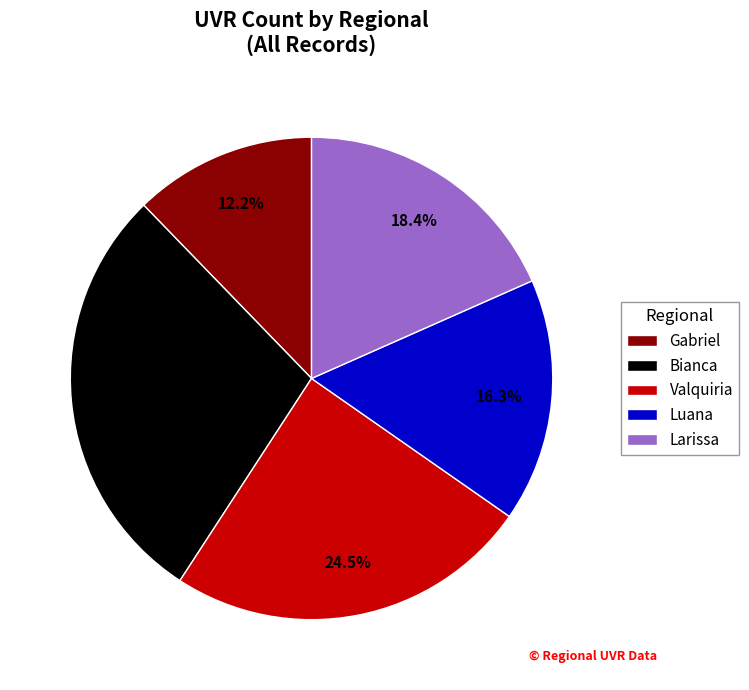

True or false: Bianca accounts for 41% of the total.

False